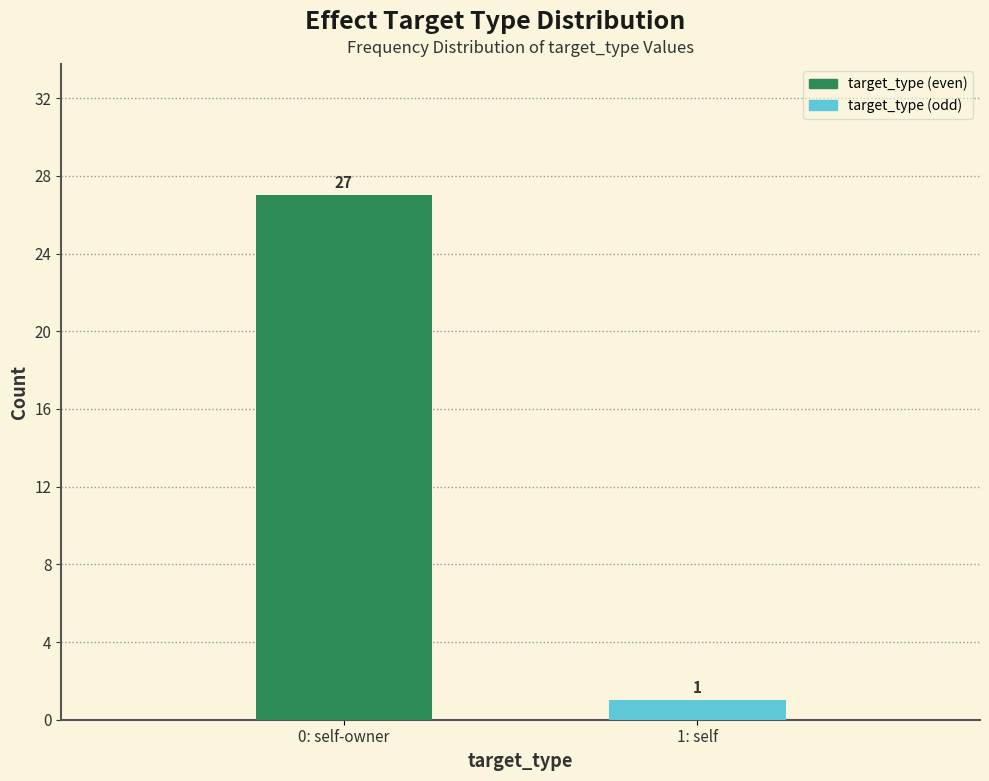

Reading left to right, extract all data points from this chart.

27	1